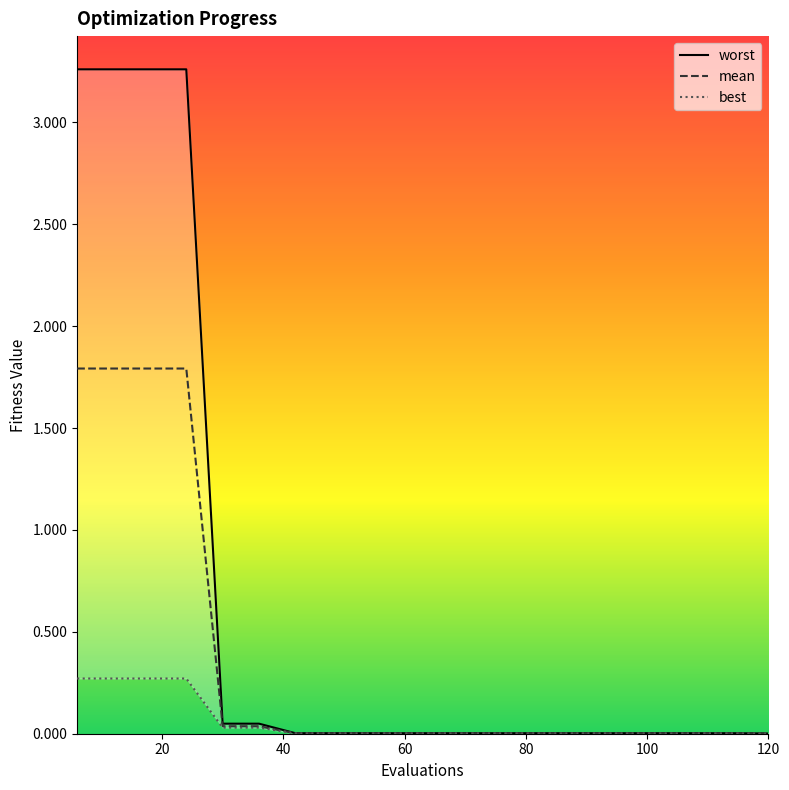

Reading left to right, list all the values displayed in this chart.

mean: 6=1.8	12=1.8	18=1.8	24=1.8	30=0.0	36=0.0	42=0.0	48=0.0	54=0.0	60=0.0	66=0.0	72=0.0	78=0.0	84=0.0	90=0.0	96=0.0	102=0.0	108=0.0	114=0.0	120=0.0
best: 6=0.3	12=0.3	18=0.3	24=0.3	30=0.0	36=0.0	42=0.0	48=0.0	54=0.0	60=0.0	66=0.0	72=0.0	78=0.0	84=0.0	90=0.0	96=0.0	102=0.0	108=0.0	114=0.0	120=0.0
worst: 6=3.3	12=3.3	18=3.3	24=3.3	30=0.0	36=0.0	42=0.0	48=0.0	54=0.0	60=0.0	66=0.0	72=0.0	78=0.0	84=0.0	90=0.0	96=0.0	102=0.0	108=0.0	114=0.0	120=0.0